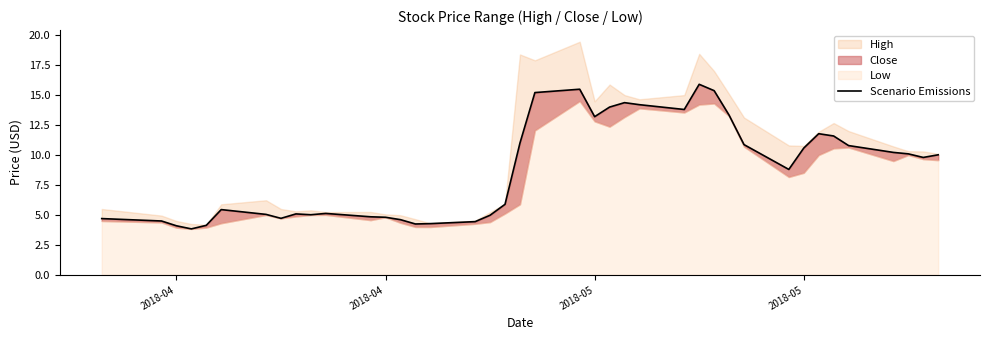

Reading right to left, what are all the values shown in this chart?

10.0	9.8	10.1	10.2	10.8	11.6	11.8	10.6	8.8	10.9	13.3	15.4	15.9	13.8	14.2	14.4	14.0	13.2	15.5	15.2	11.0	5.9	5.0	4.4	4.3	4.2	4.6	4.8	4.8	5.1	5.0	5.1	4.7	5.1	5.4	4.1	3.8	4.1	4.5	4.7